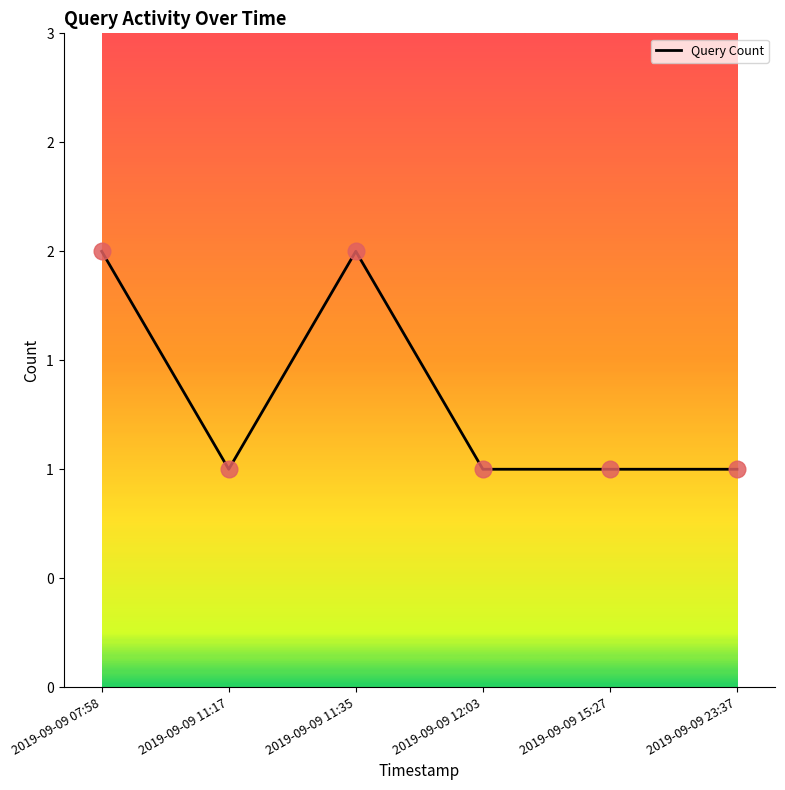

What is the ratio of the value at 2019-09-09 23:37 to the value at 2019-09-09 07:58?

0.5